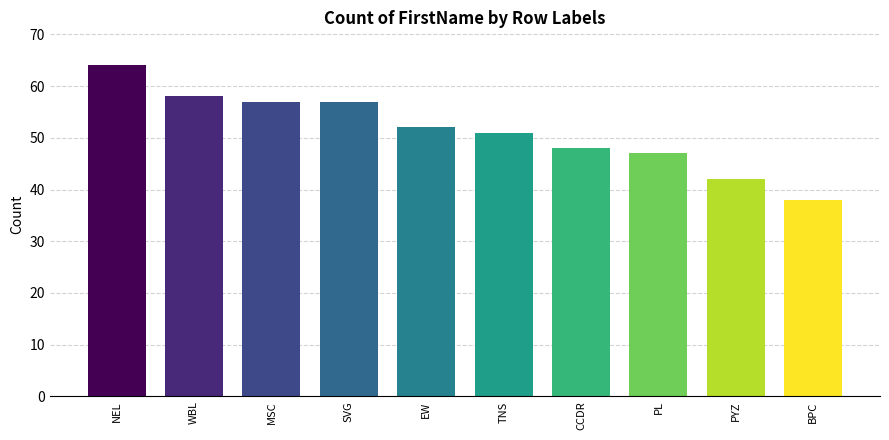

Which category has the lowest value across all series?

BPC